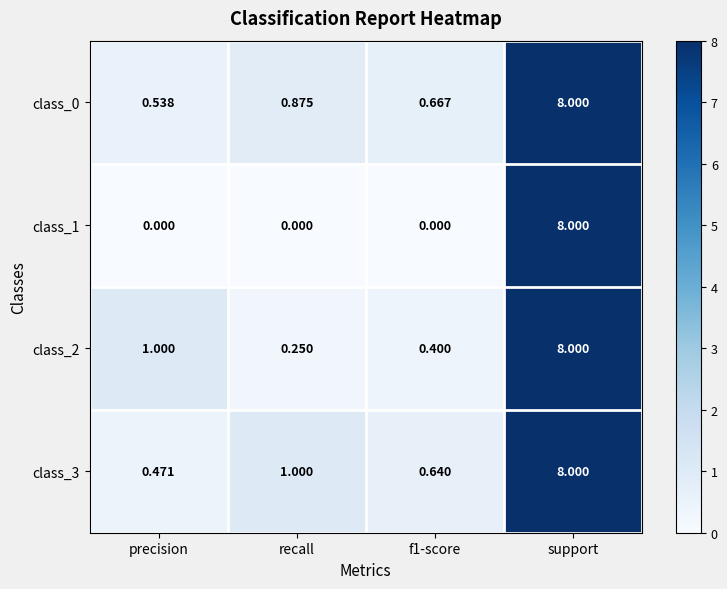

At which category does the chart reach its peak across all series?

support